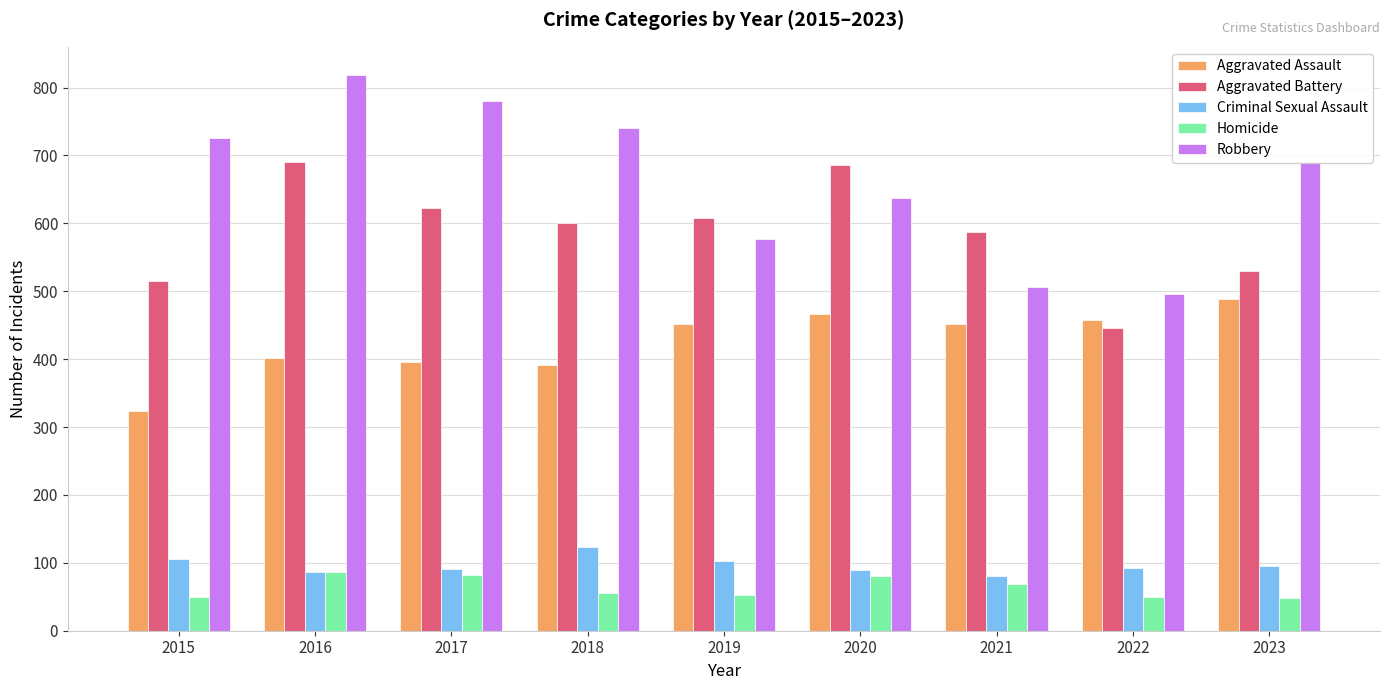

What is the difference between the highest and lowest values at 2017?

698